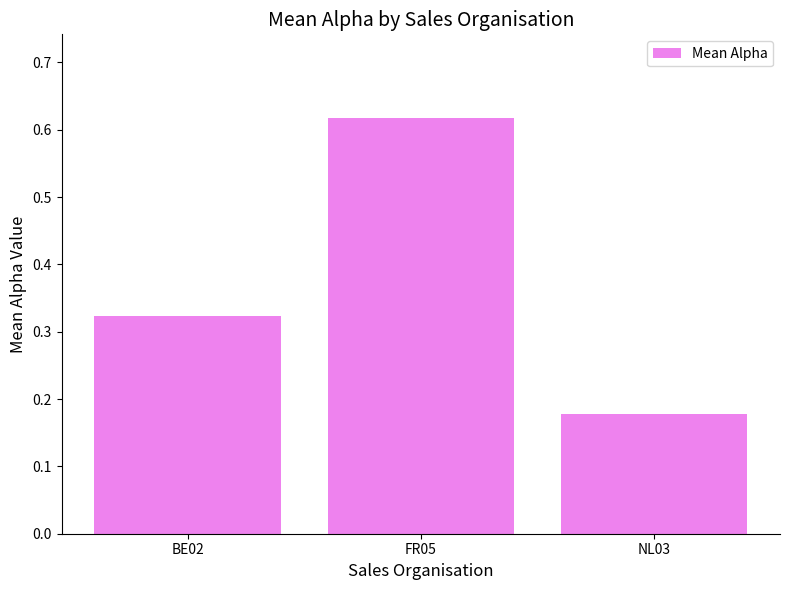

Does the chart contain stacked bars?

No